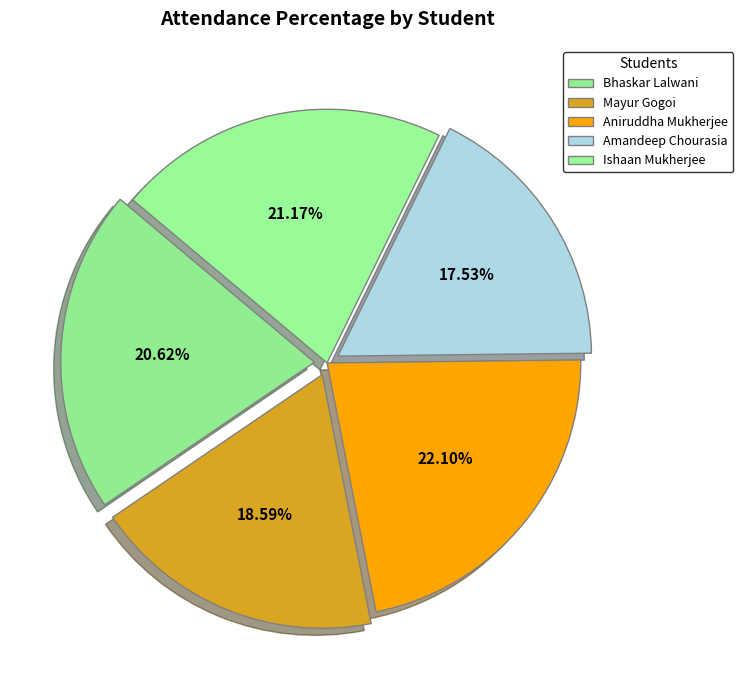

Does any single category account for the majority?

No